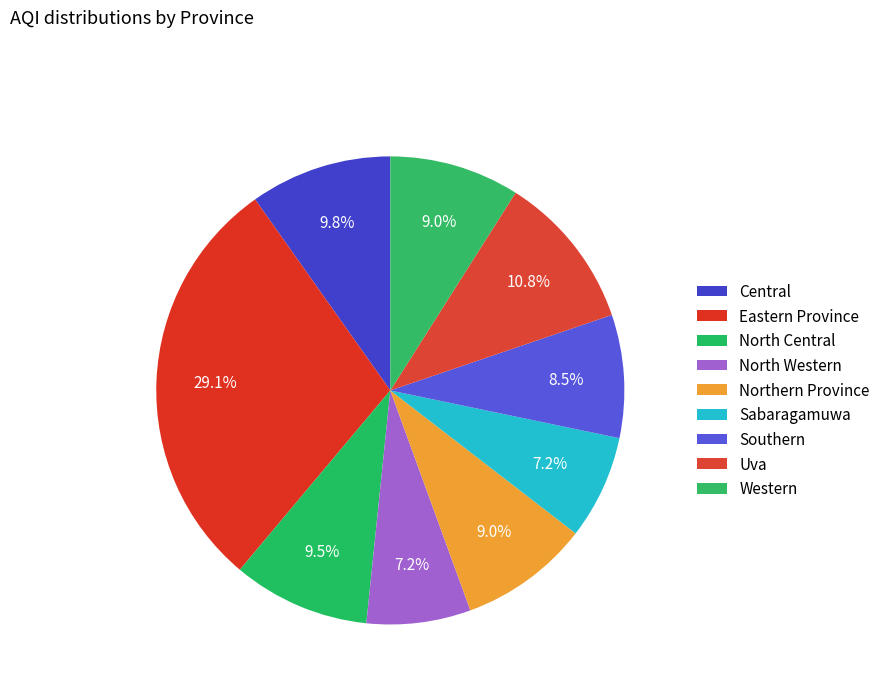

Combined, what portion of the pie is Uva and North Western?

18.0%